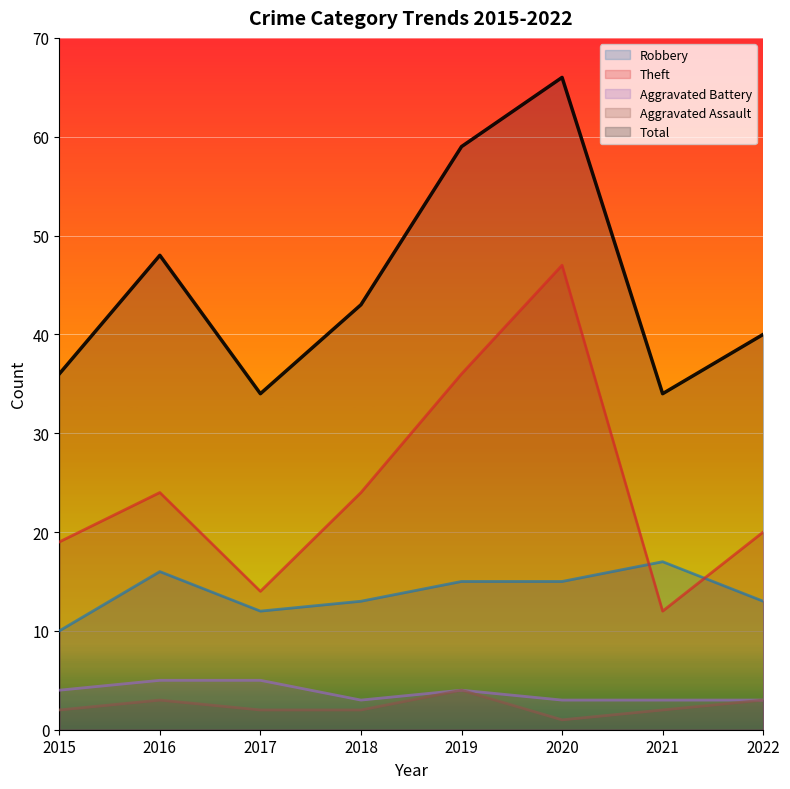

How many lines are shown in the chart?

5